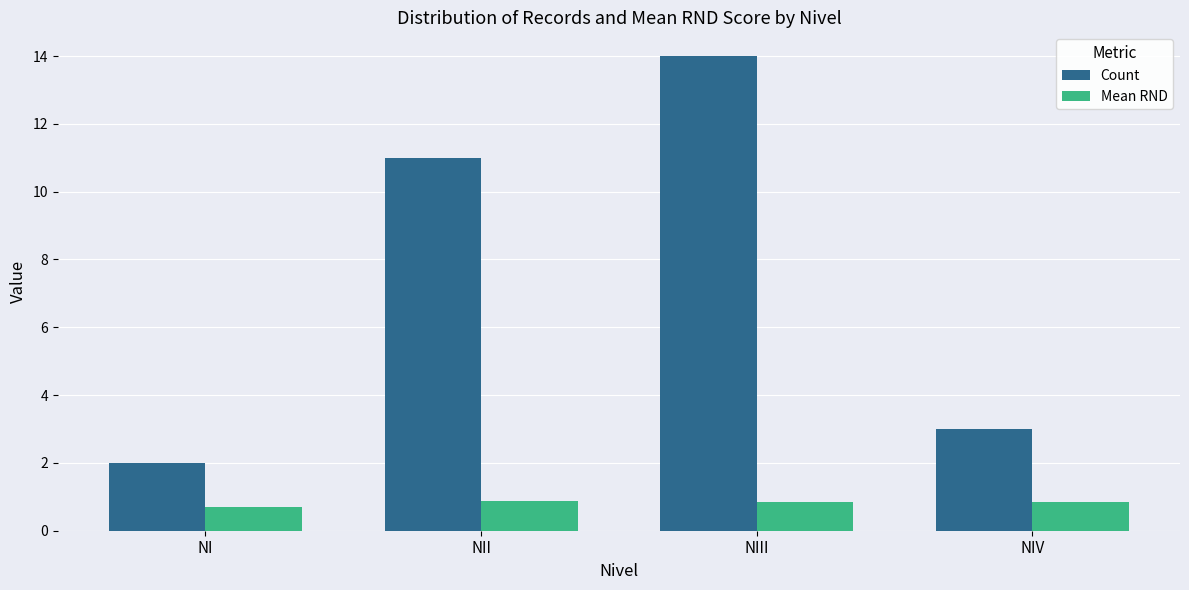

What is the total value across all series at NIV?

3.8